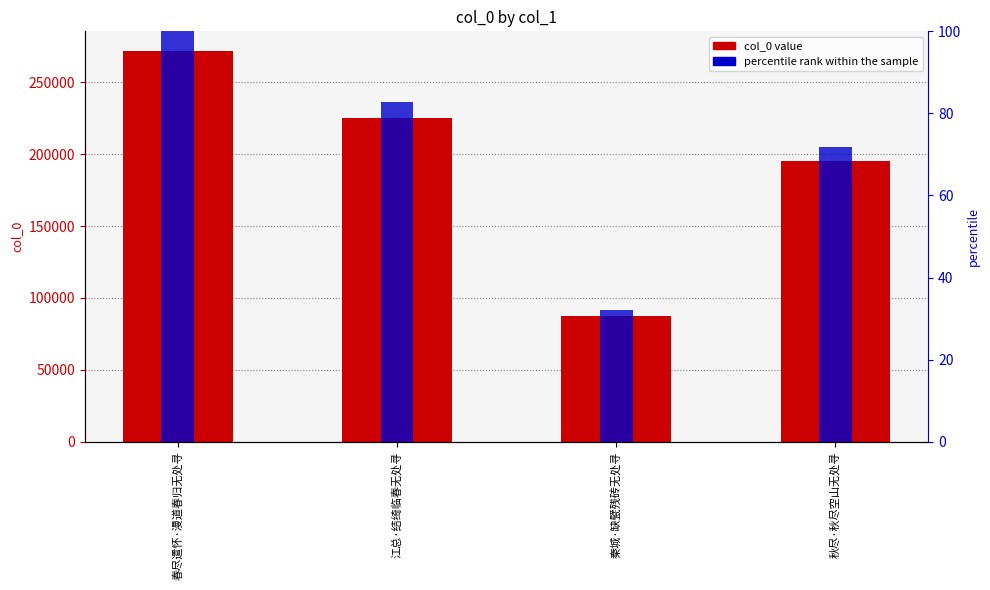

Between 秋尽·秋尽空山无处寻 and 春尽遣怀·漫道春归无处寻, which is larger?

春尽遣怀·漫道春归无处寻